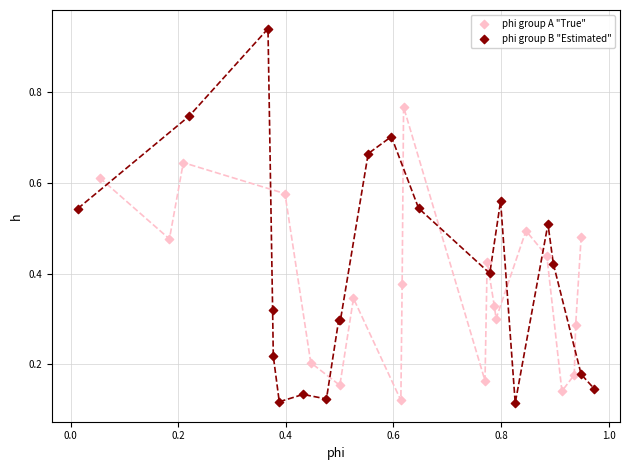

Which series contains the highest Y value?

phi group B "Estimated"